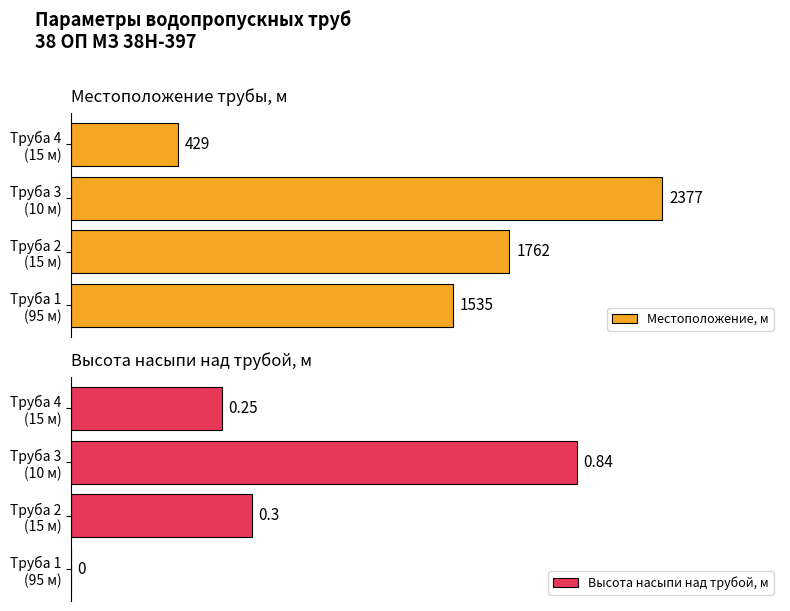

How many bars are there in each group?

2